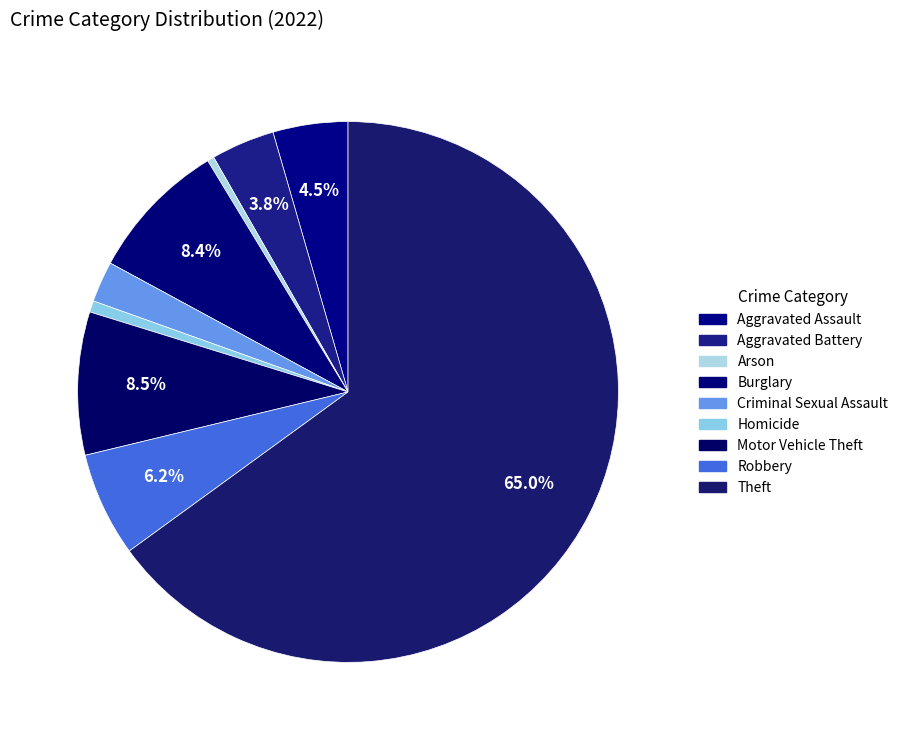

What percentage is the Criminal Sexual Assault slice, to the nearest percent?

2%